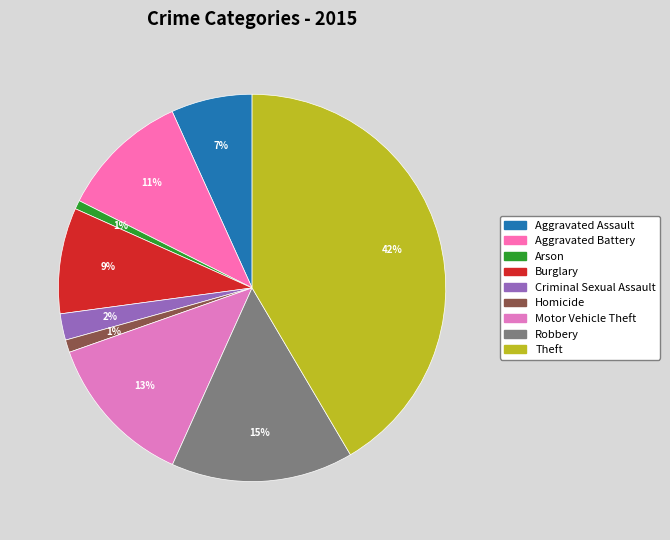

How many slices are in this pie chart?

9